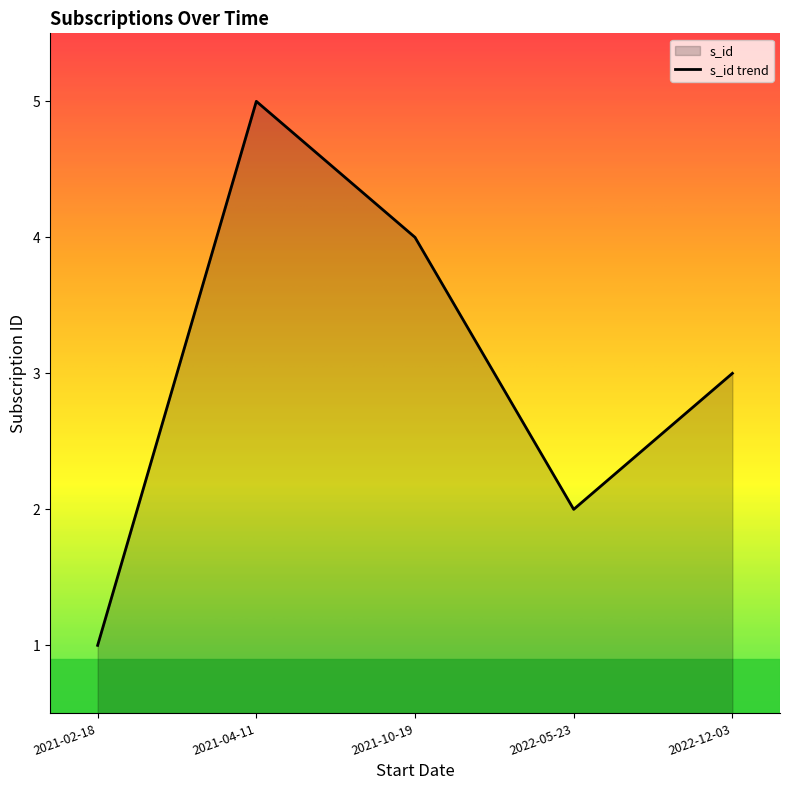

How many lines are shown in the chart?

1